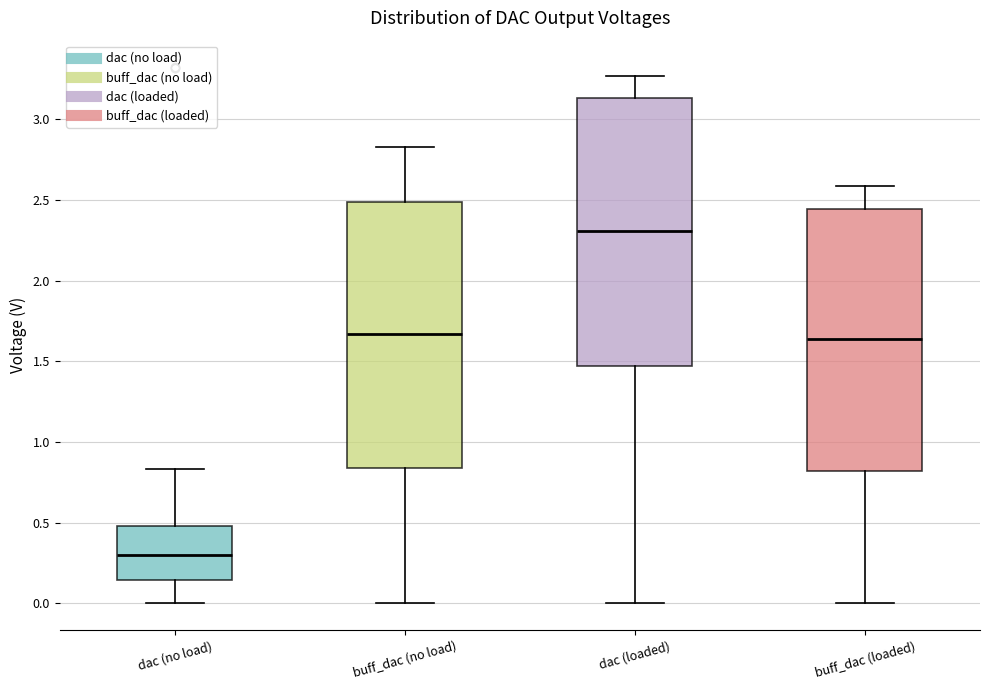

Reading left to right, transcribe this box plot: for each box, give where its median line is, the range the box spans, and where its two whiskers end, as read against the y-axis. The values are not printed on the chart, so give them approximately, as read against the axis.

dac (no load): median 0.30, box 0.15 to 0.50, whiskers 0.00 to 0.85
buff_dac (no load): median 1.65, box 0.85 to 2.50, whiskers 0.00 to 2.85
dac (loaded): median 2.30, box 1.45 to 3.15, whiskers 0.00 to 3.25
buff_dac (loaded): median 1.65, box 0.80 to 2.45, whiskers 0.00 to 2.60